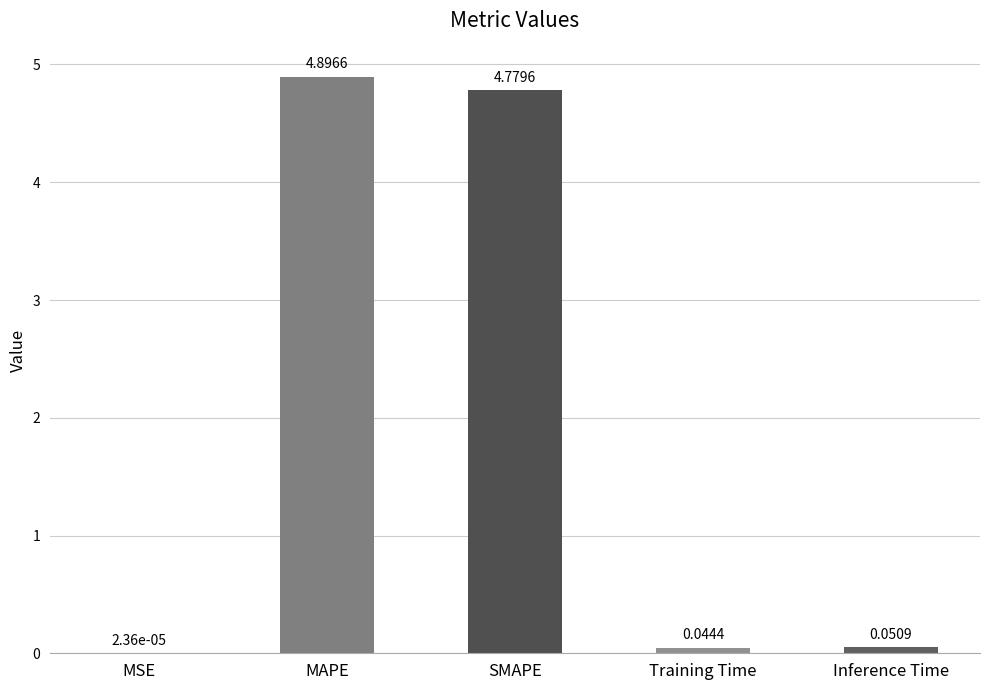

What is the sum of all values?

9.8